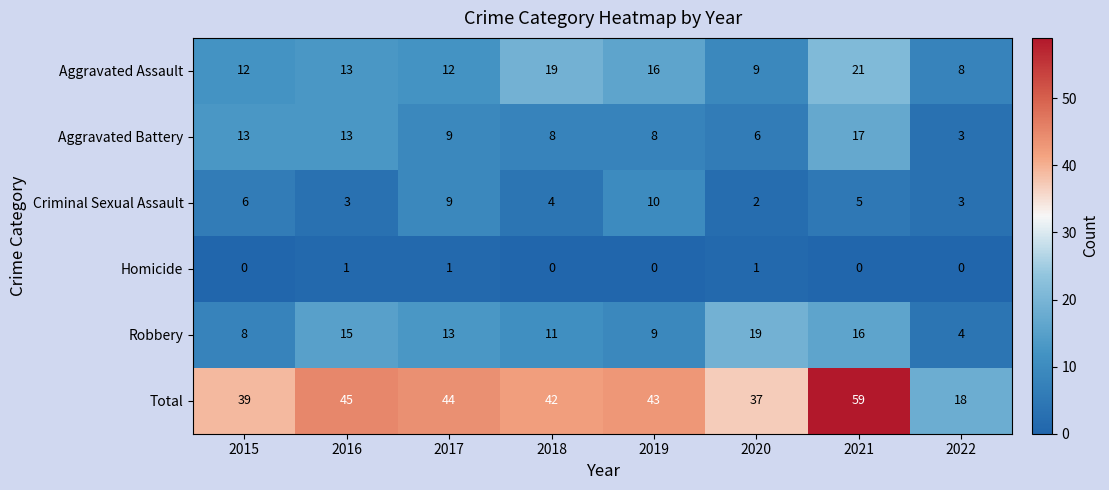

The Aggravated Assault series shows 2 at 2020. True or false?

False